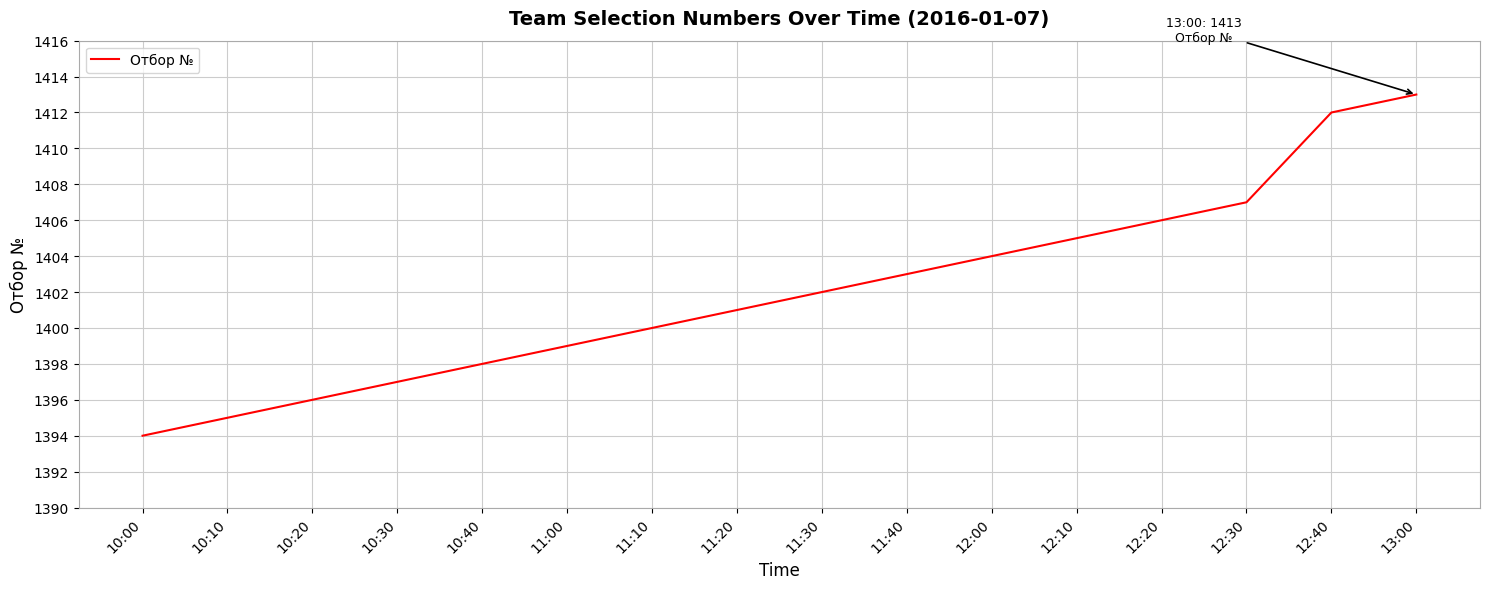

Reading right to left, transcribe all the data shown in this chart.

13:00=1413	12:40=1412	12:30=1407	12:20=1406	12:10=1405	12:00=1404	11:40=1403	11:30=1402	11:20=1401	11:10=1400	11:00=1399	10:40=1398	10:30=1397	10:20=1396	10:10=1395	10:00=1394